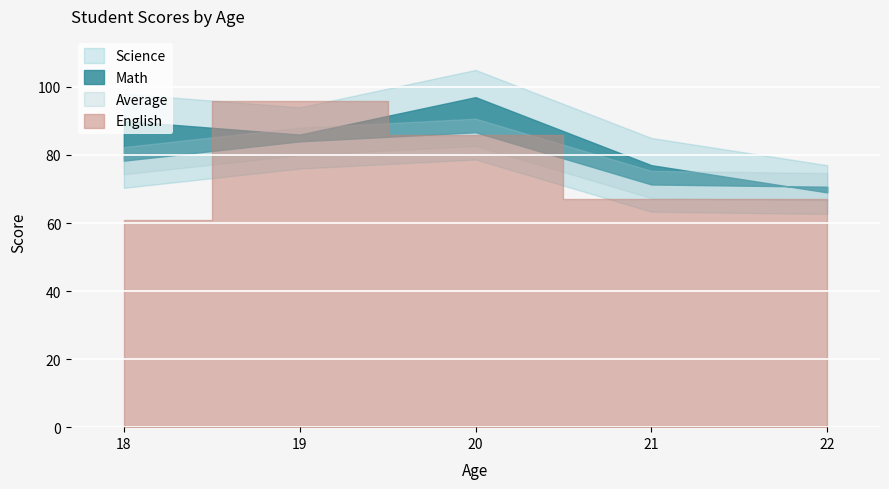

Where is the first local maximum for Average?

20